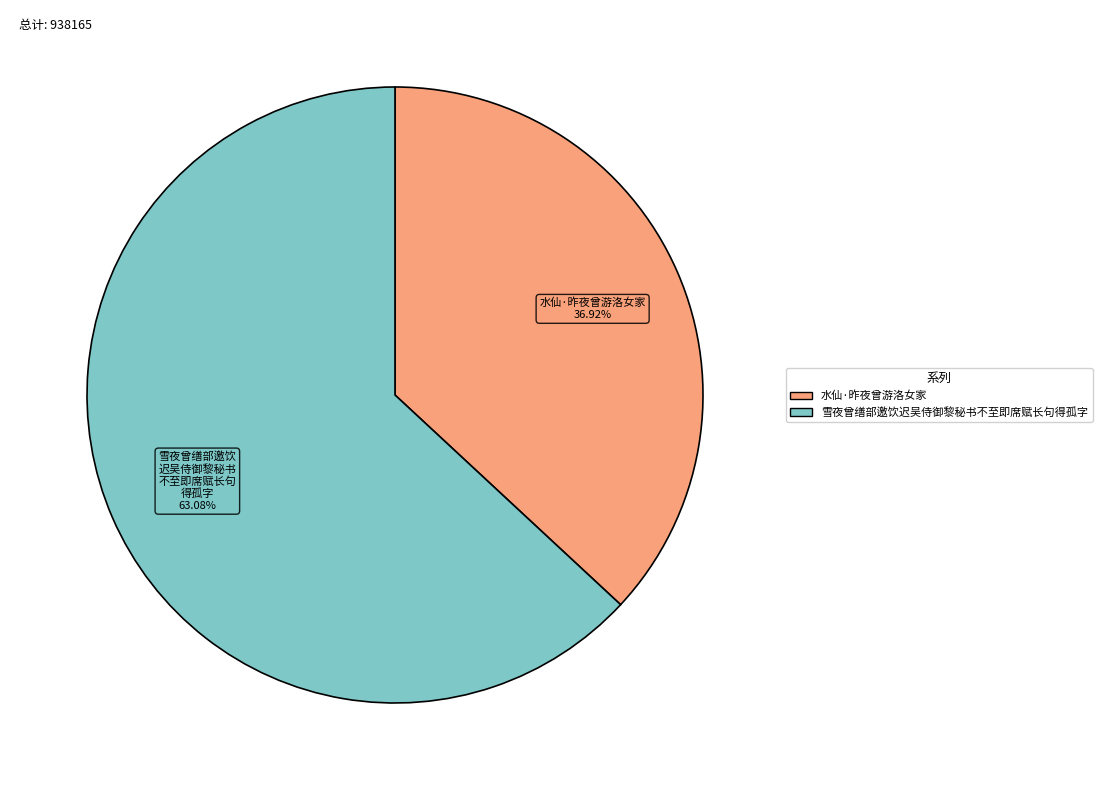

How many slices are in this pie chart?

2